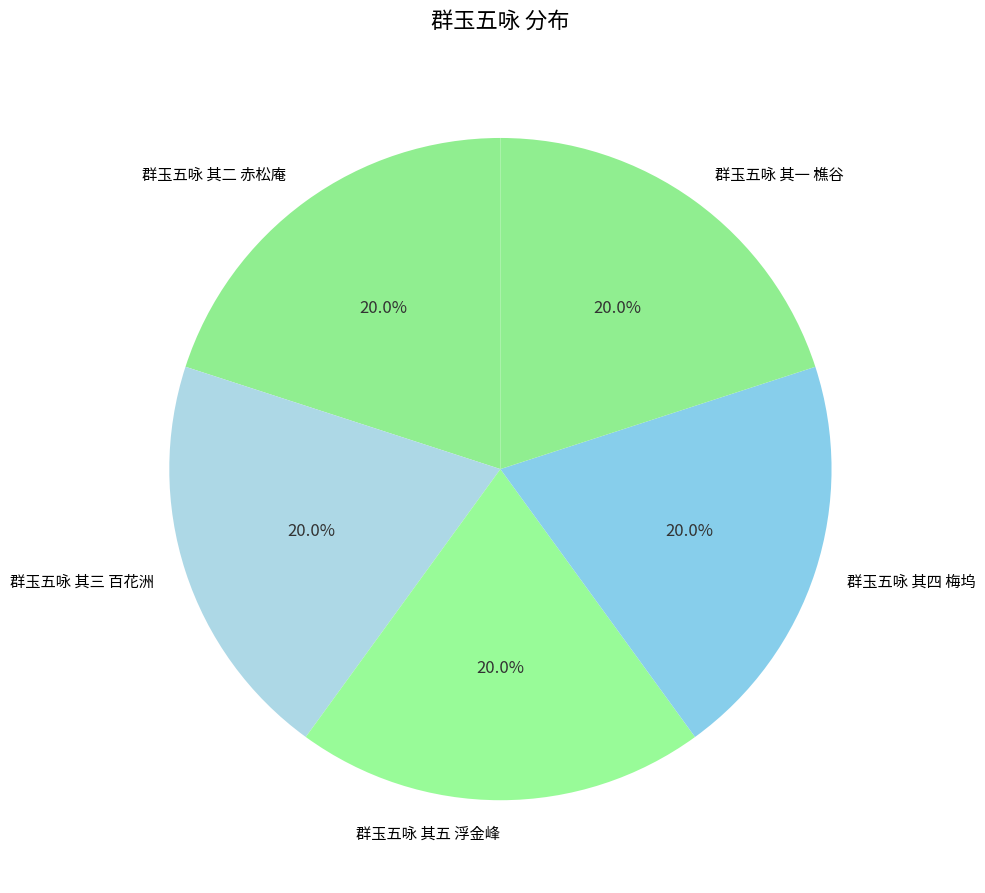

What is the ratio of the value at 群玉五咏 其三 百花洲 to the value at 群玉五咏 其一 樵谷?

1.0